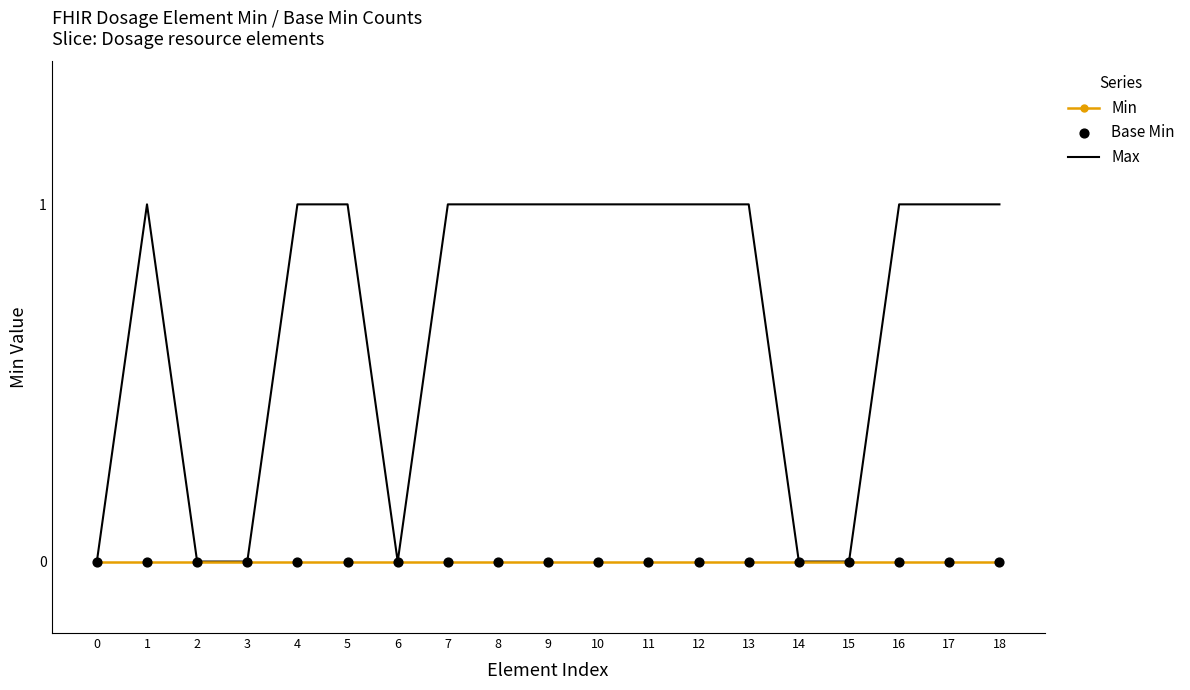

Which series has the widest spread of values?

Max